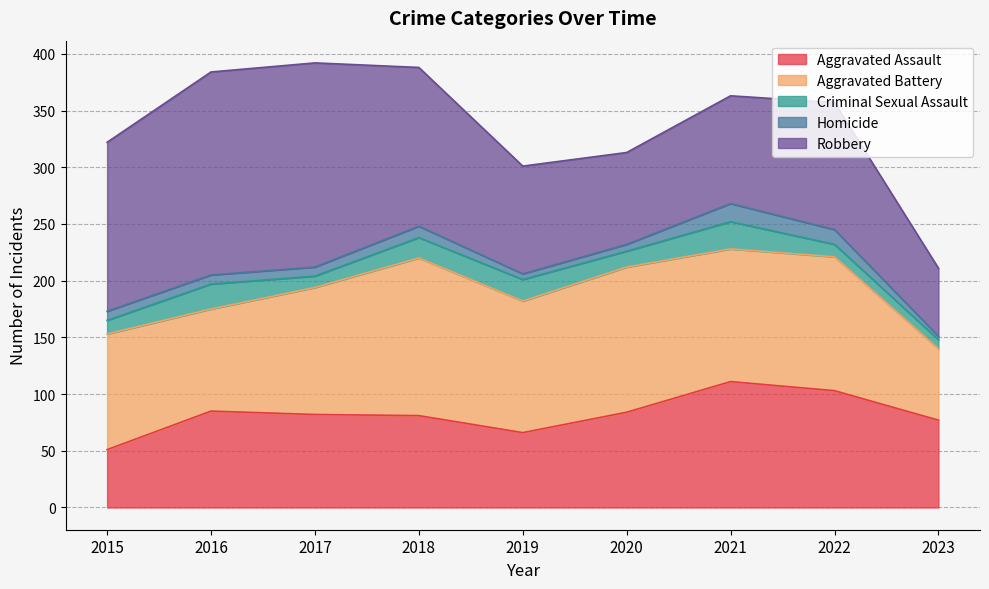

What is the sum of the Homicide values at 2021 and 2022?

29